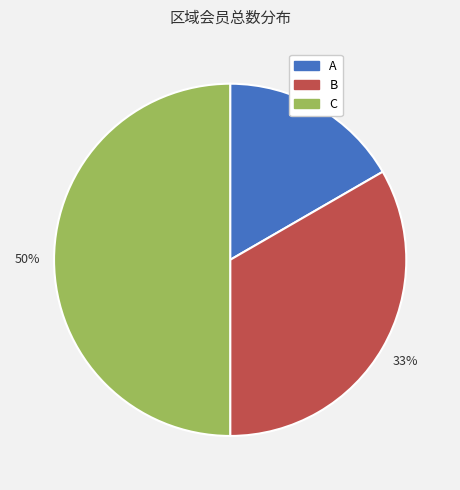

How many slices are in this pie chart?

3